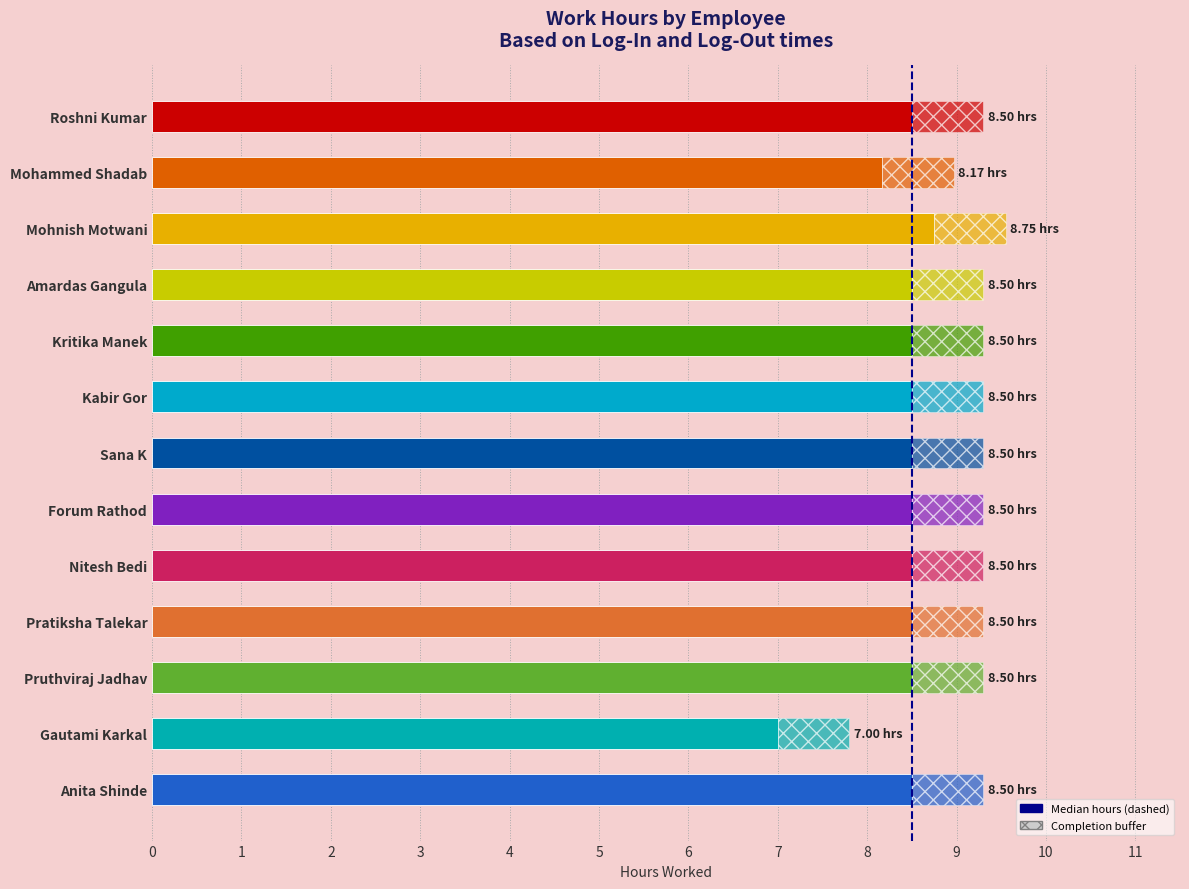

What is the label of the 5th bar from the top?

Kritika Manek